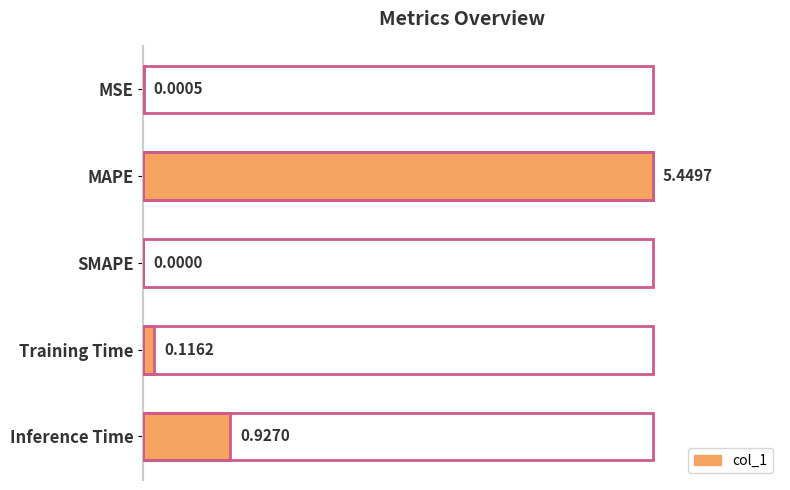

Are the bars horizontal?

Yes